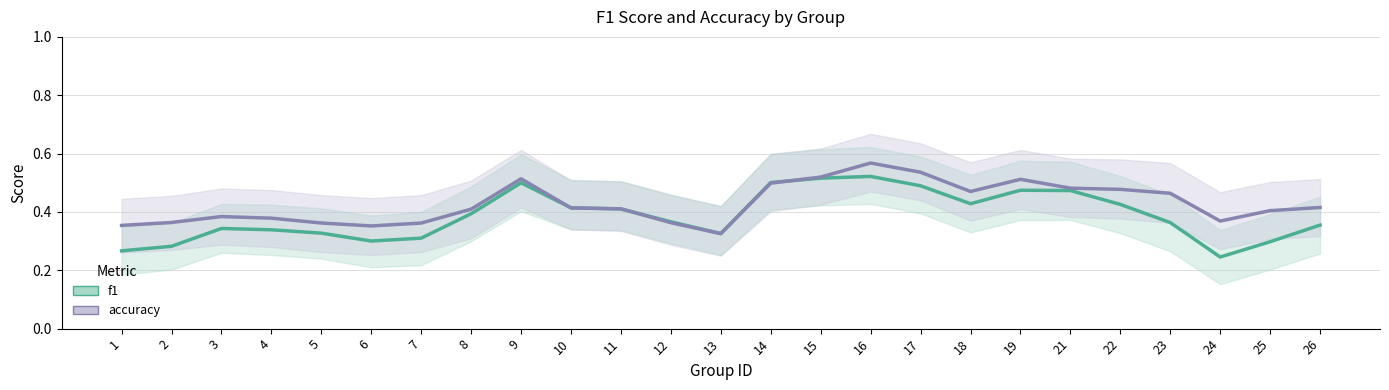

How many interior local peaks does the f1 series have?

4